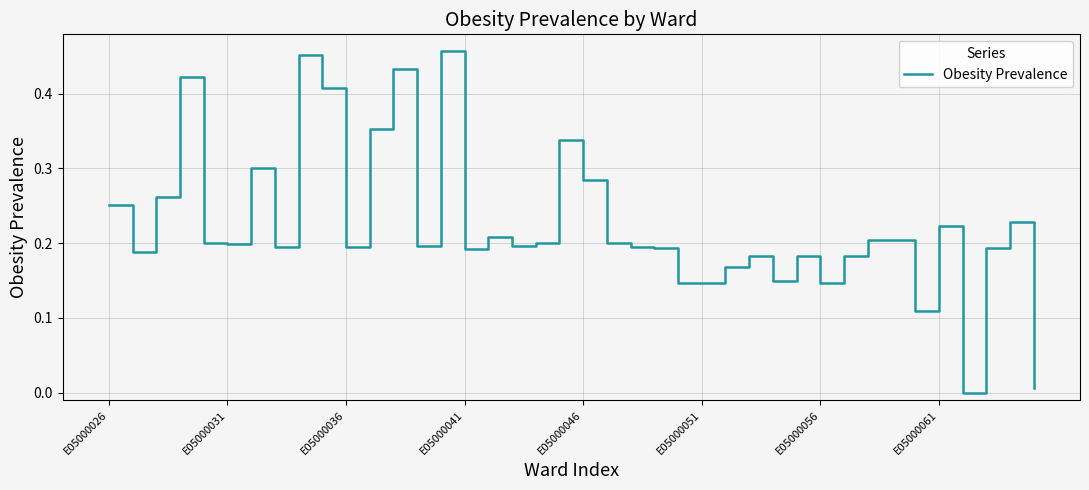

The chart shows a value of 0.2 at E05000031. True or false?

True